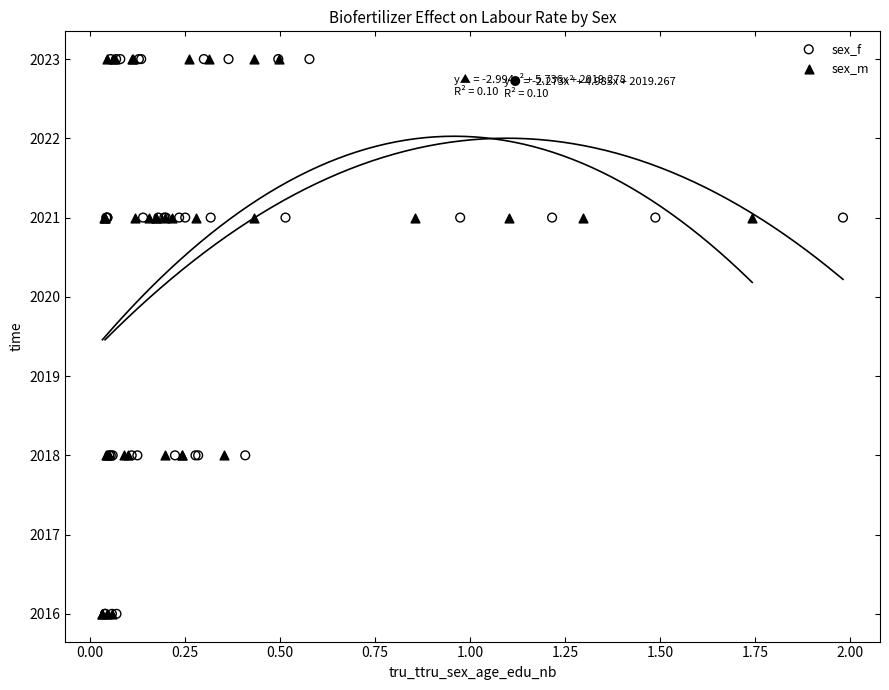

What are all the series names shown in the legend?

sex_f, sex_m